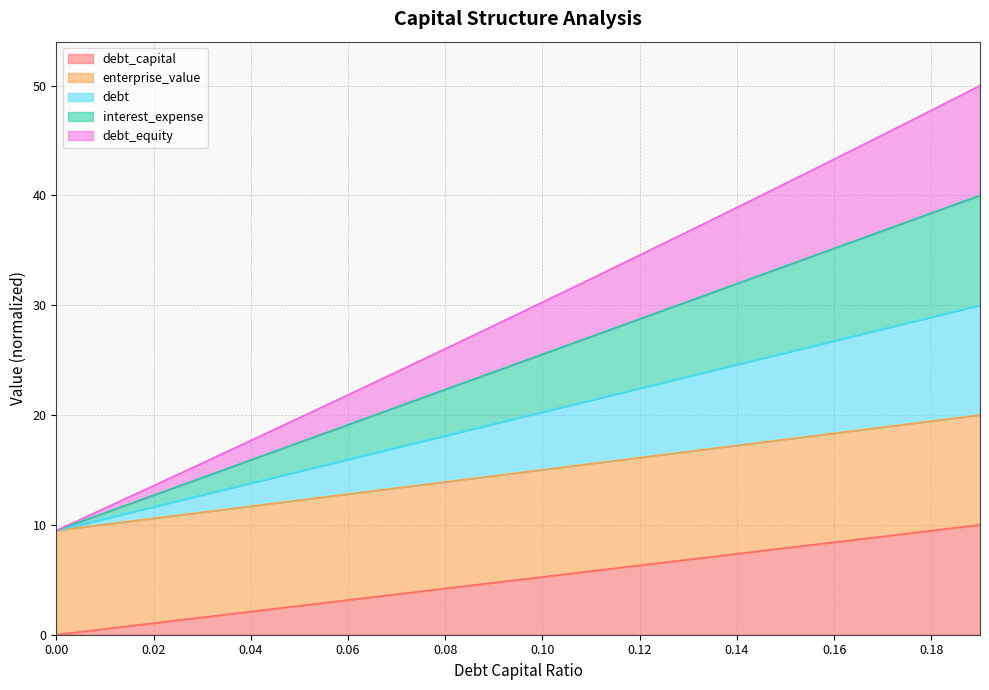

List the labels in order of debt value, smallest first.

0.0, 0.01, 0.02, 0.03, 0.04, 0.05, 0.06, 0.07, 0.08, 0.09, 0.1, 0.11, 0.12, 0.13, 0.14, 0.15, 0.16, 0.17, 0.18, 0.19